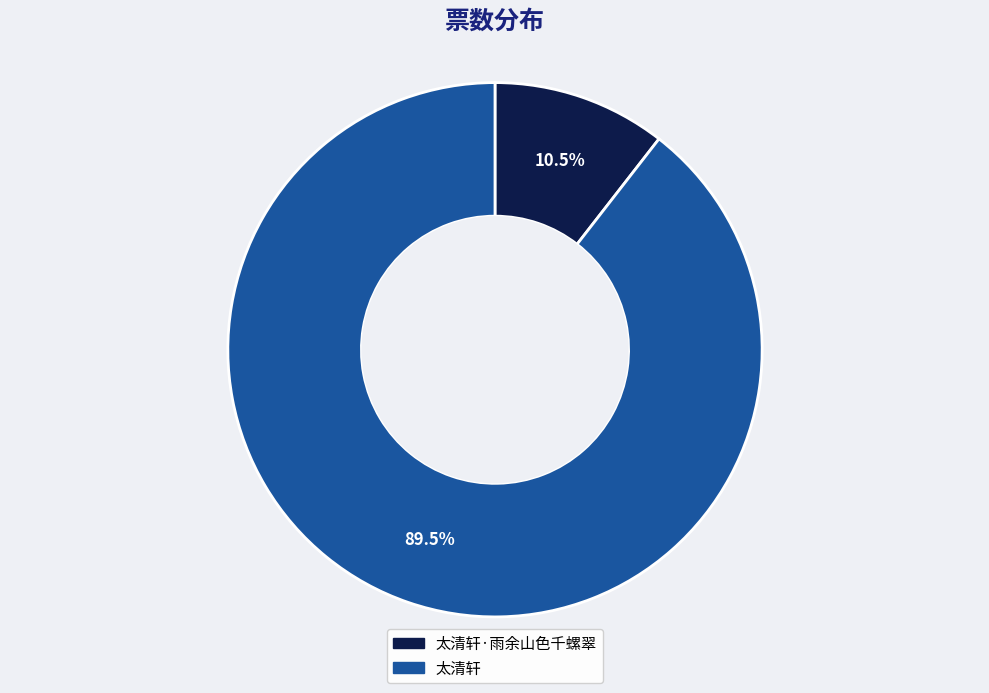

Is there a majority slice in this chart?

Yes